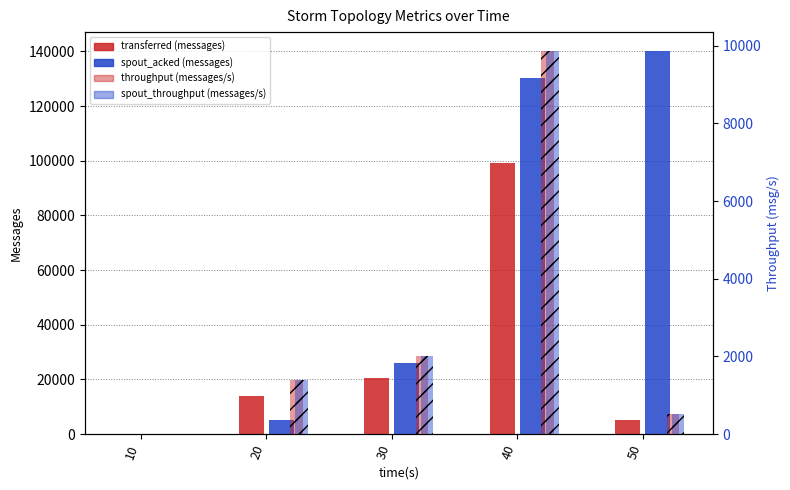

At 40, list the series in order from smallest to largest.

throughput (messages/s), spout_throughput (messages/s), transferred (messages), spout_acked (messages)